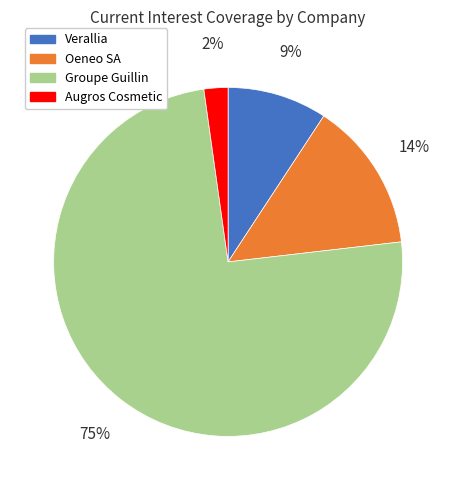

Which has a higher value, Groupe Guillin or Augros Cosmetic?

Groupe Guillin